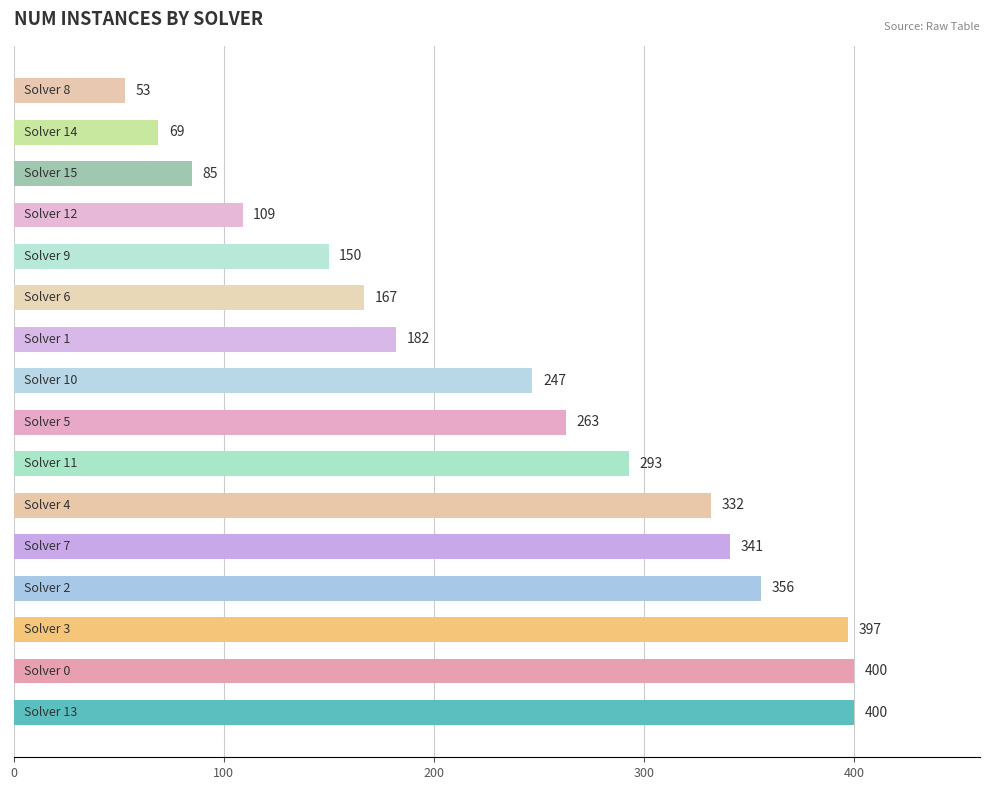

What is the minimum value shown in the chart?

53